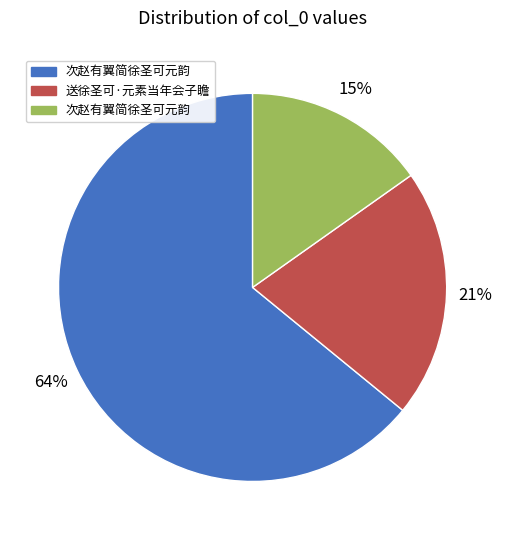

To the nearest percent, what is the difference between the largest and smallest slice percentages?

49%